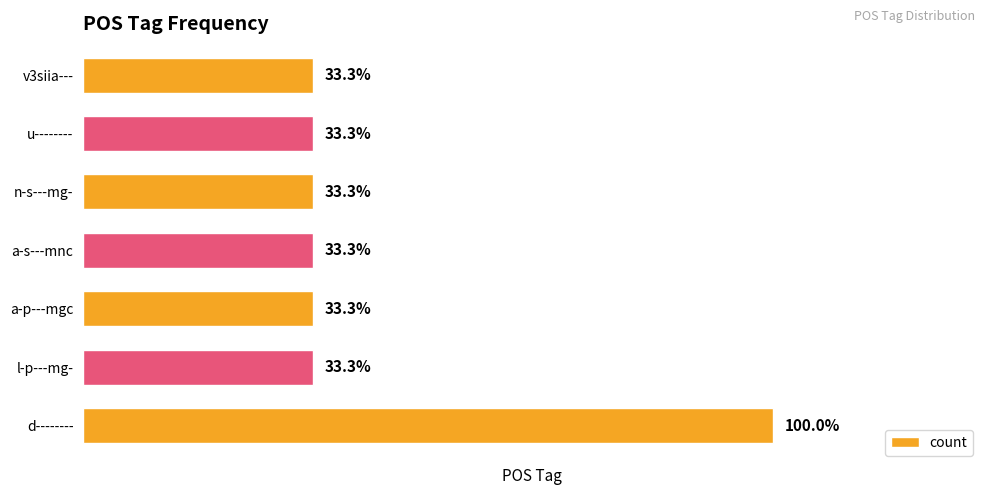

Does the chart contain any negative values?

No